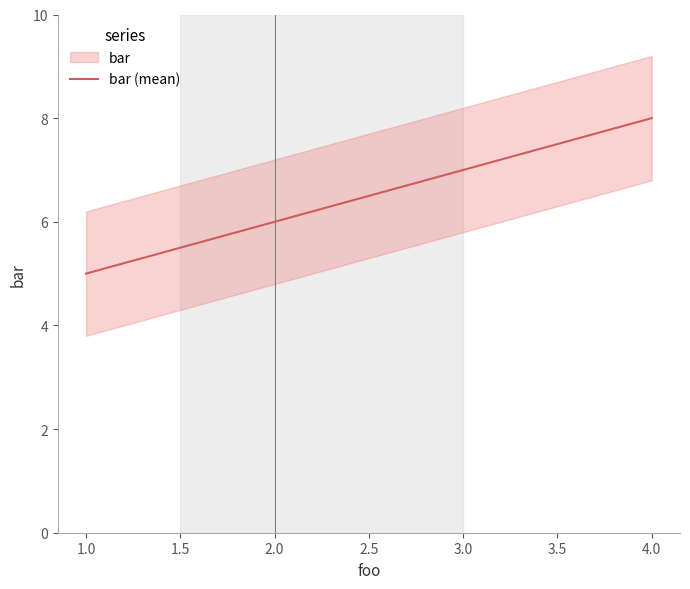

List the labels in order of bar (mean) value, largest first.

4.0, 3.0, 2.0, 1.0